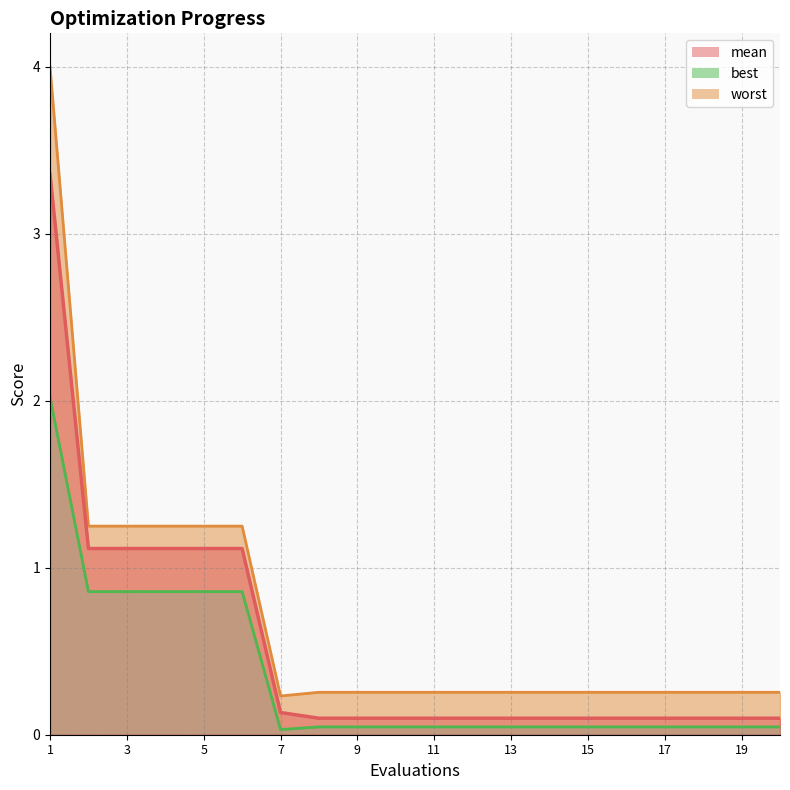

How many categories are shown in the chart?

20